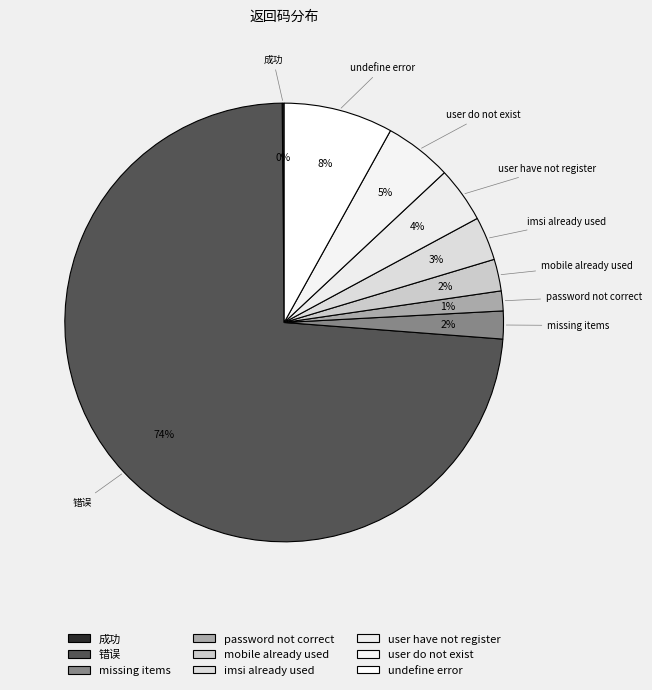

Which has a higher value, missing items or 成功?

missing items